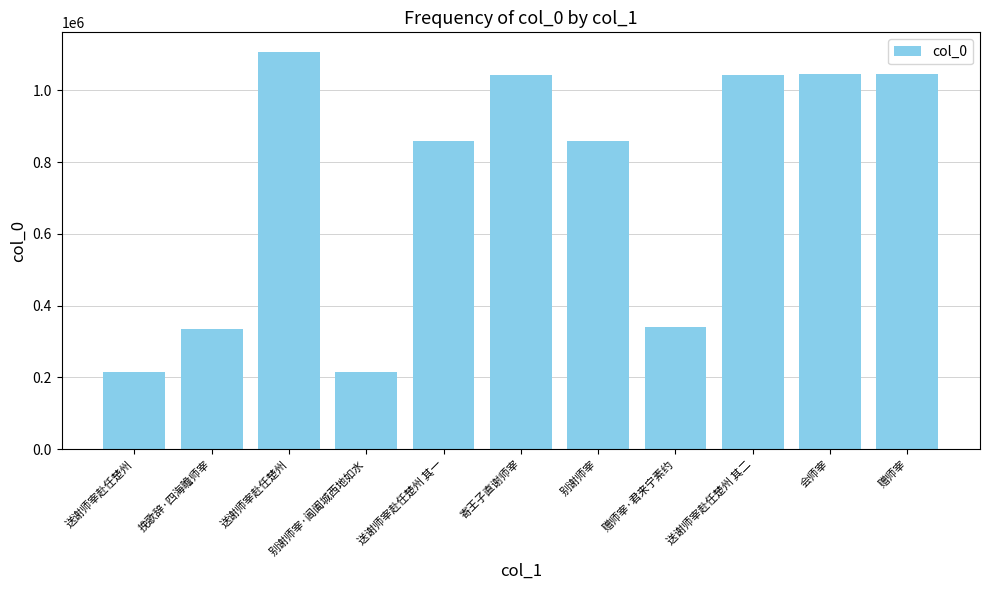

The chart shows a value of 293116 at 别谢师宰. True or false?

False